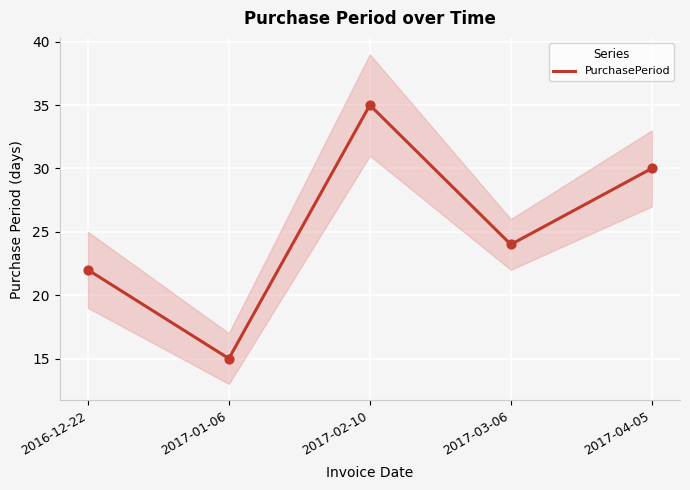

What is the change in value from 2017-01-06 to 2017-04-05?

+15